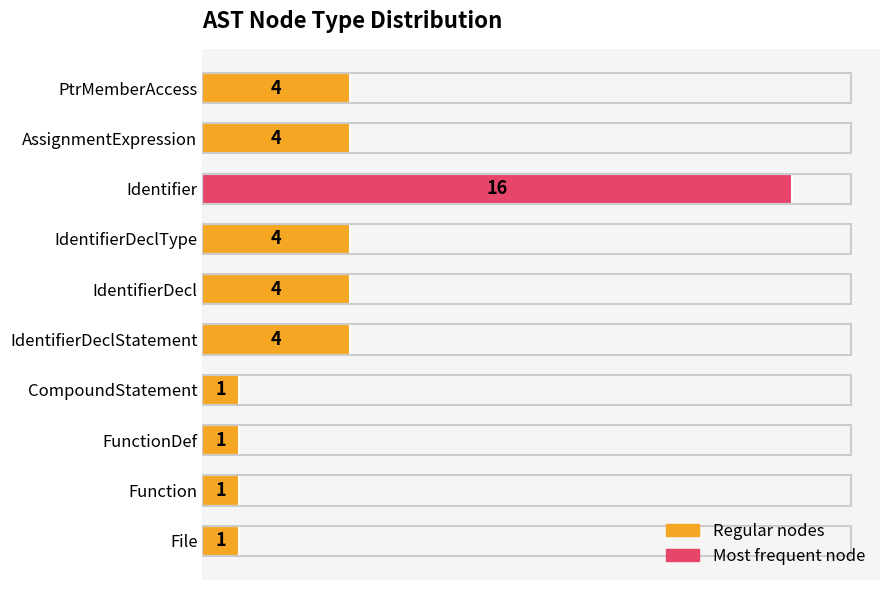

Reading bottom to top, list all the values displayed in this chart.

File=1	Function=1	FunctionDef=1	CompoundStatement=1	IdentifierDeclStatement=4	IdentifierDecl=4	IdentifierDeclType=4	Identifier=16	AssignmentExpression=4	PtrMemberAccess=4